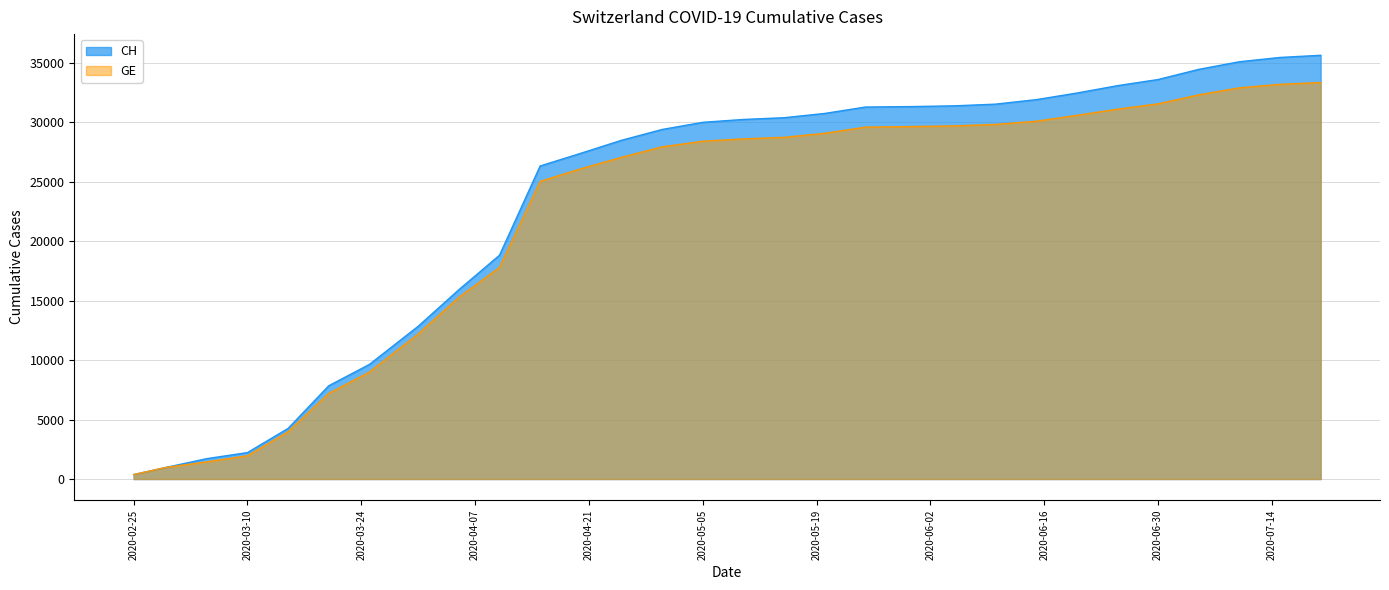

What is the label of the 19th point from the right?

2020-04-20